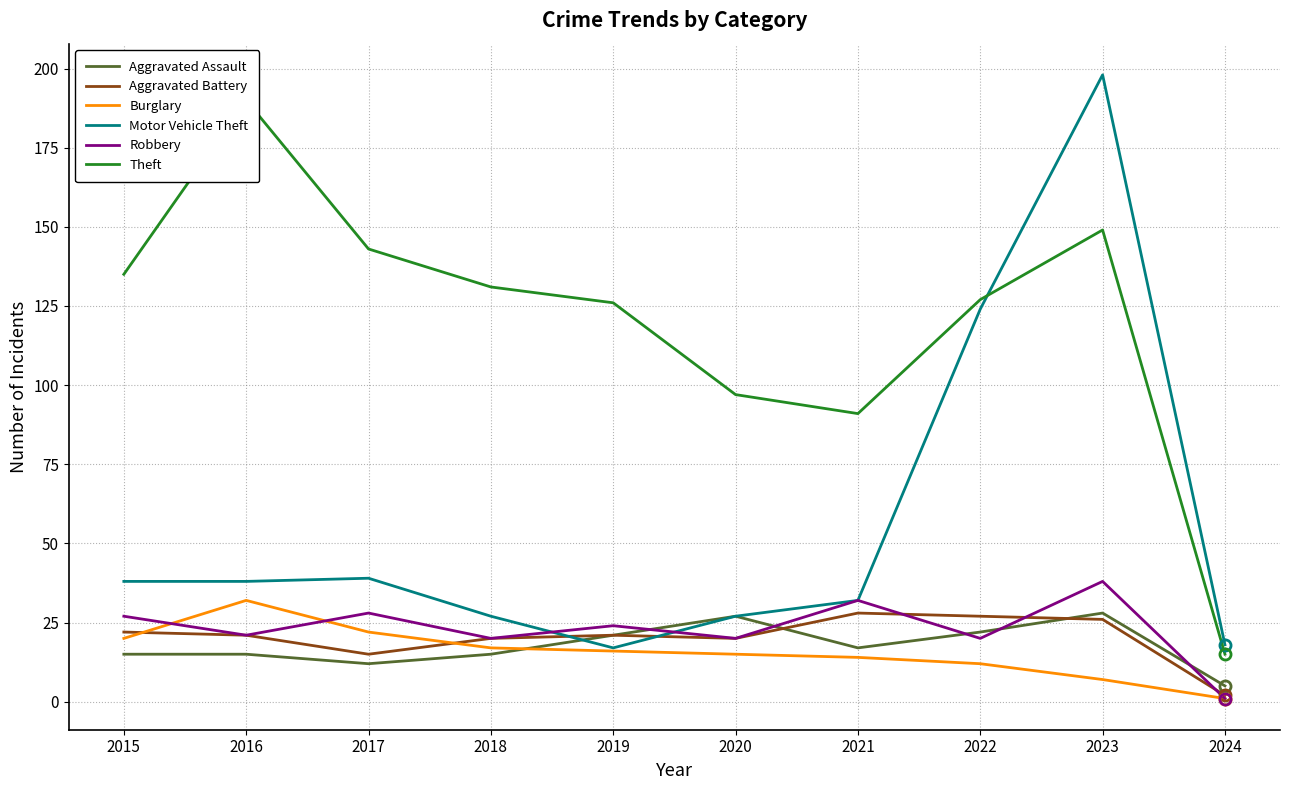

Which has a higher value, 2018 or 2015?

2018